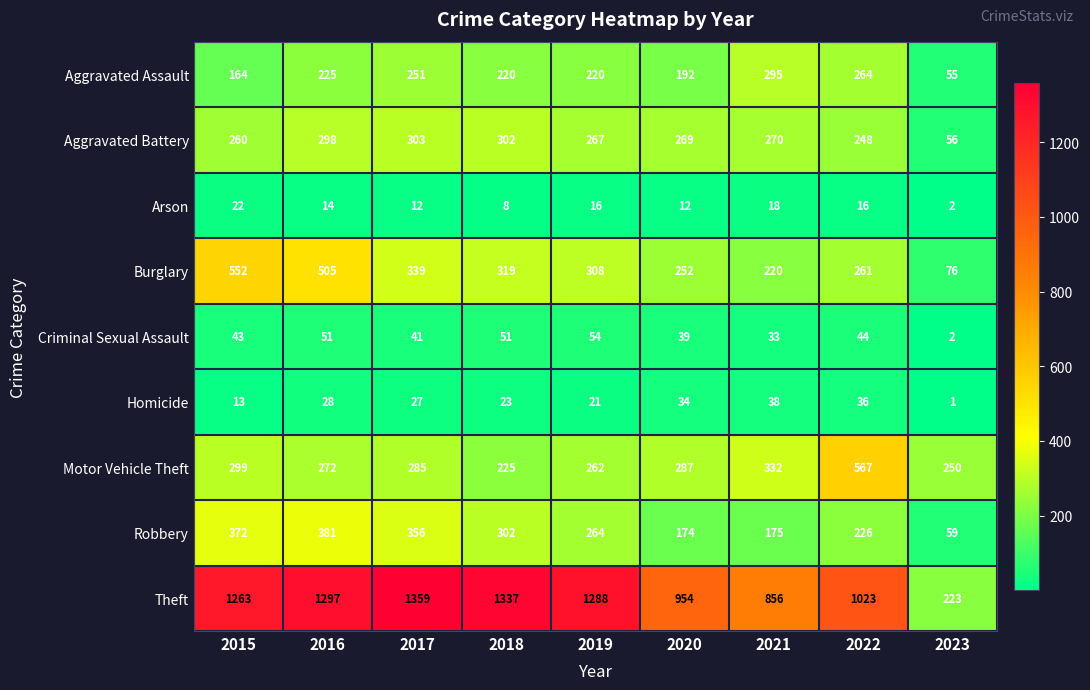

True or false: Arson has a value of 25 at 2016.

False